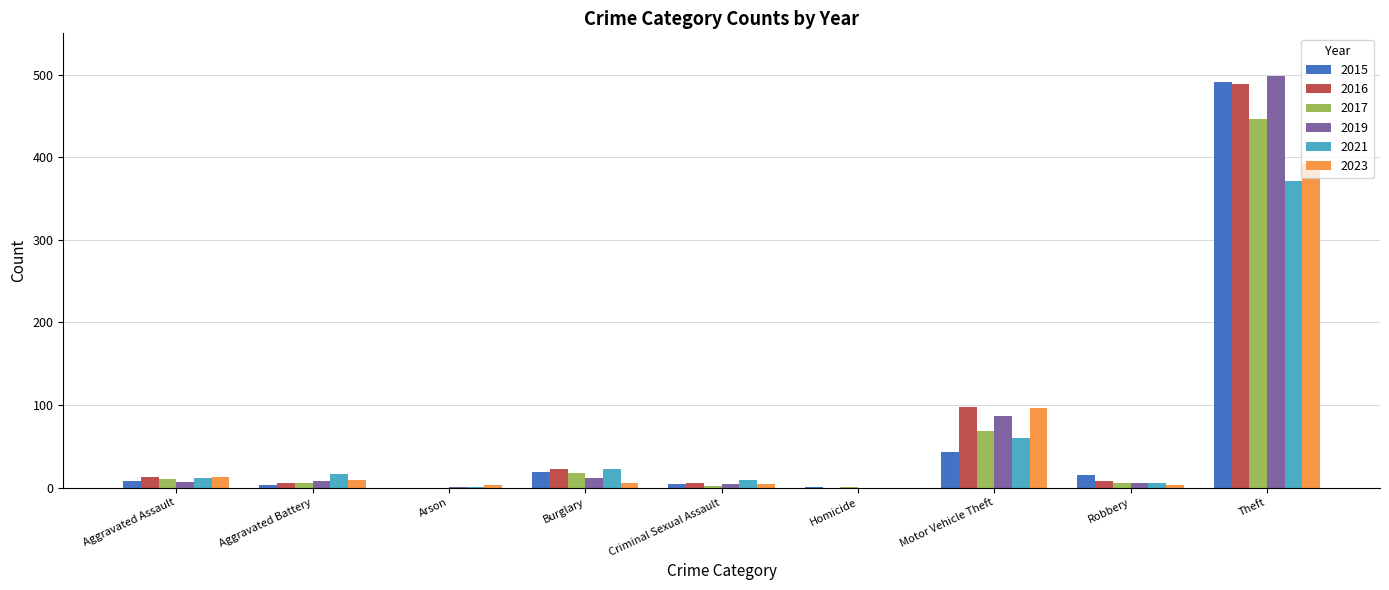

Count the number of categories in the chart.

9